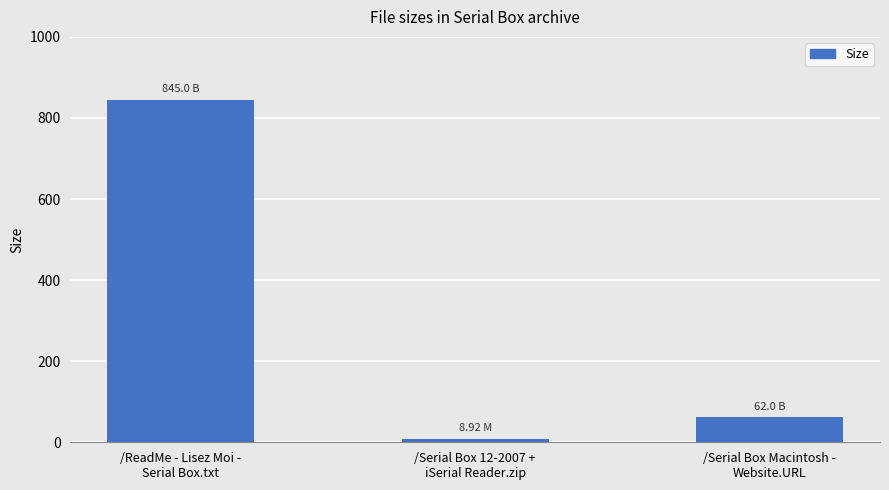

List the labels in order of value, largest first.

/ReadMe - Lisez Moi -
Serial Box.txt, /Serial Box Macintosh -
Website.URL, /Serial Box 12-2007 +
iSerial Reader.zip